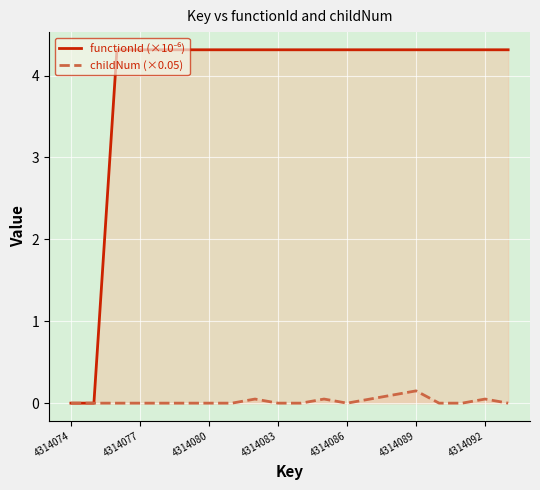

Which series has the widest spread of values?

functionId (×10⁻⁶)